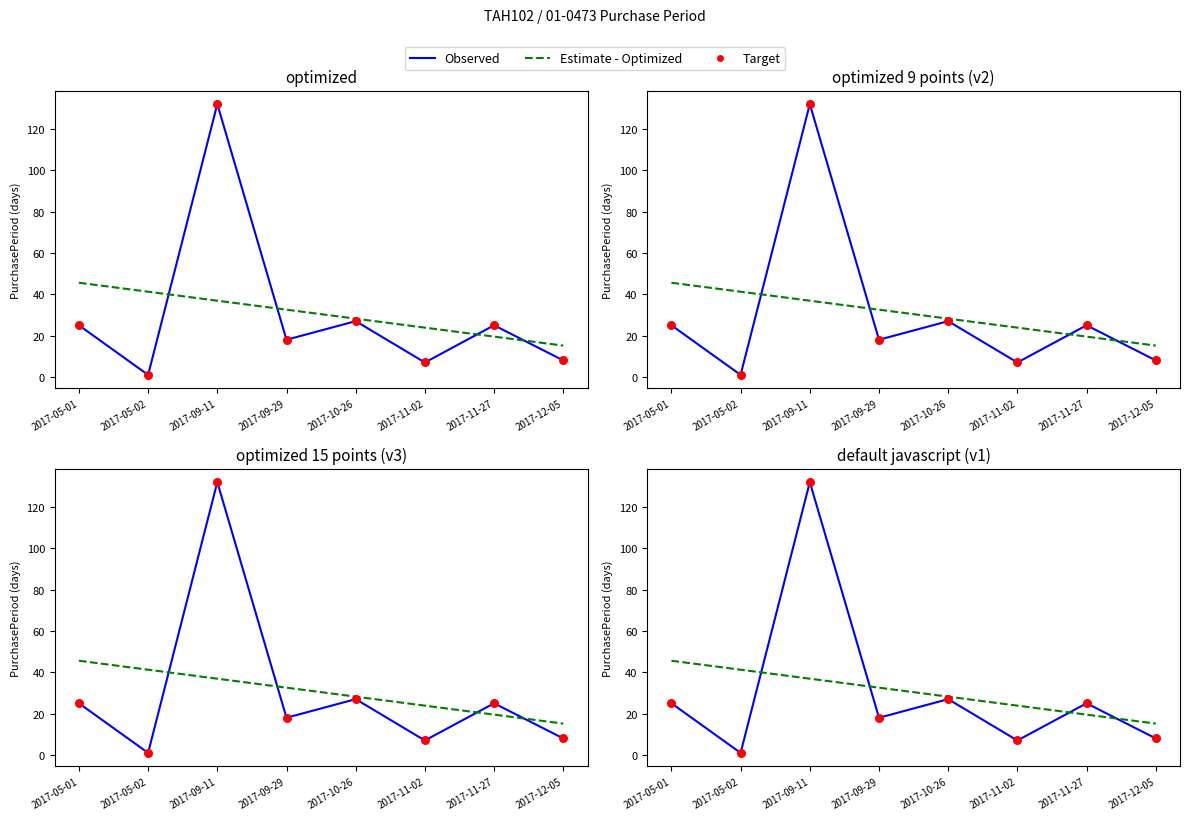

Which series reaches the minimum Y coordinate?

Observed